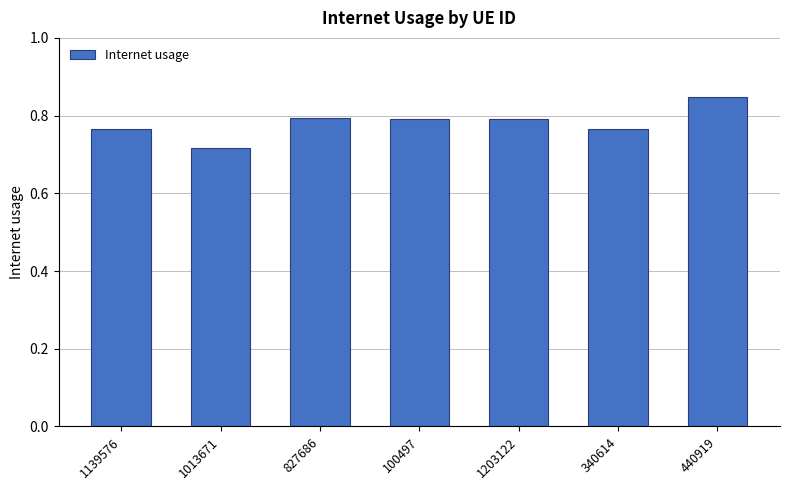

What is the sum of the values at 1139576 and 340614?

1.5